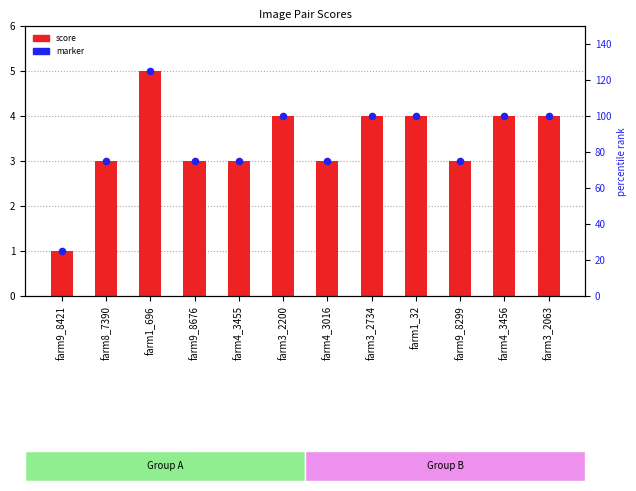

Which series reaches the maximum Y coordinate?

score